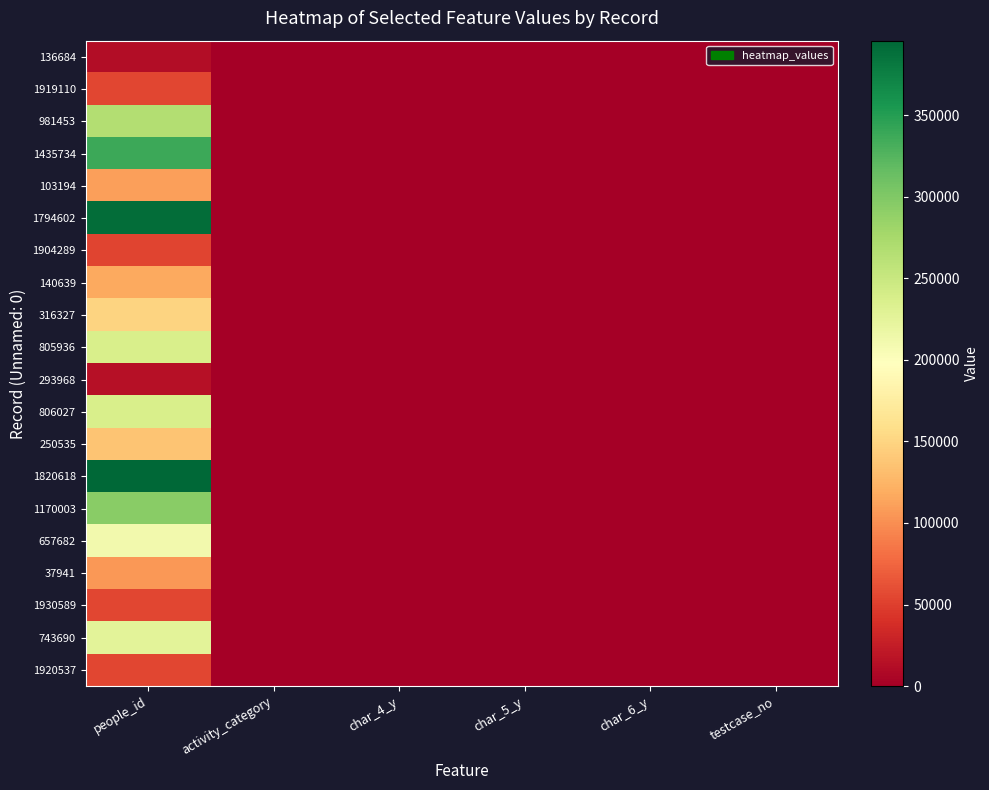

At which category is the sum across all series the highest?

people_id